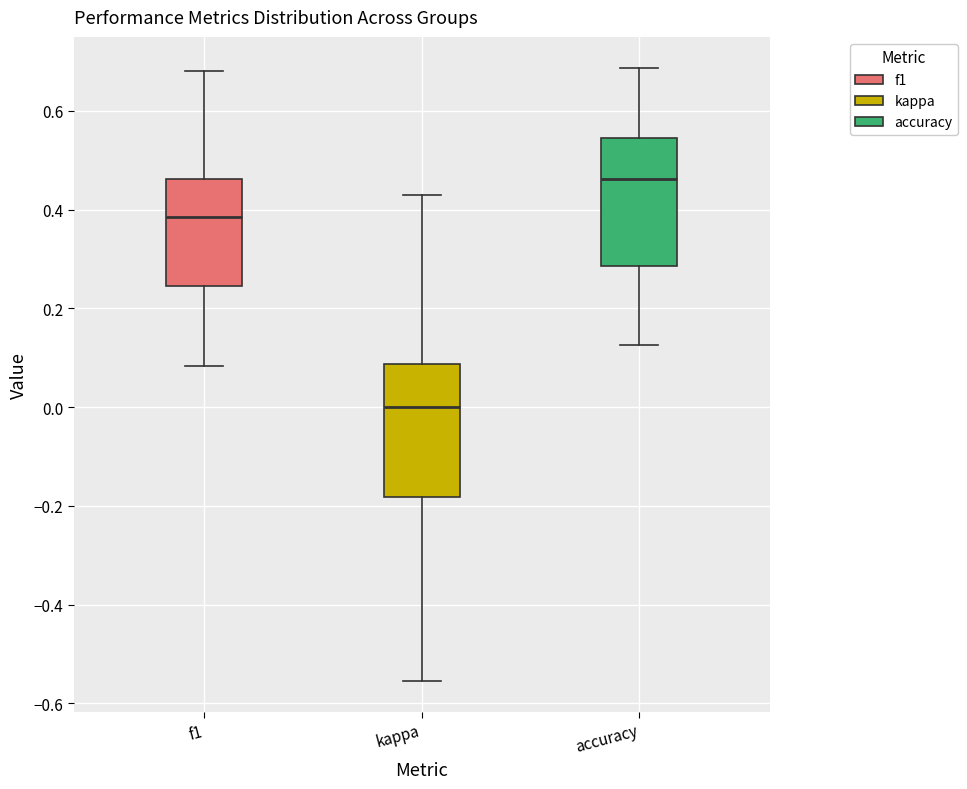

Reading left to right, transcribe this box plot: for each box, give where its median line is, the range the box spans, and where its two whiskers end, as read against the y-axis. The values are not printed on the chart, so give them approximately, as read against the axis.

f1: median 0.38, box 0.24 to 0.46, whiskers 0.08 to 0.68
kappa: median 0.00, box -0.18 to 0.08, whiskers -0.56 to 0.42
accuracy: median 0.46, box 0.28 to 0.54, whiskers 0.12 to 0.68